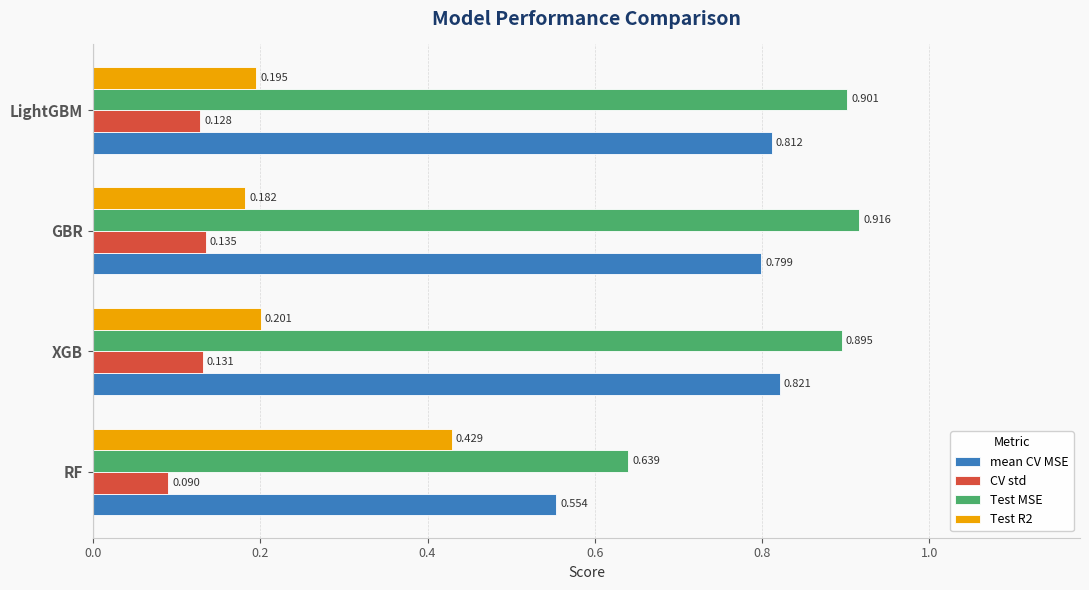

At how many categories does at least one series exceed 0?

4